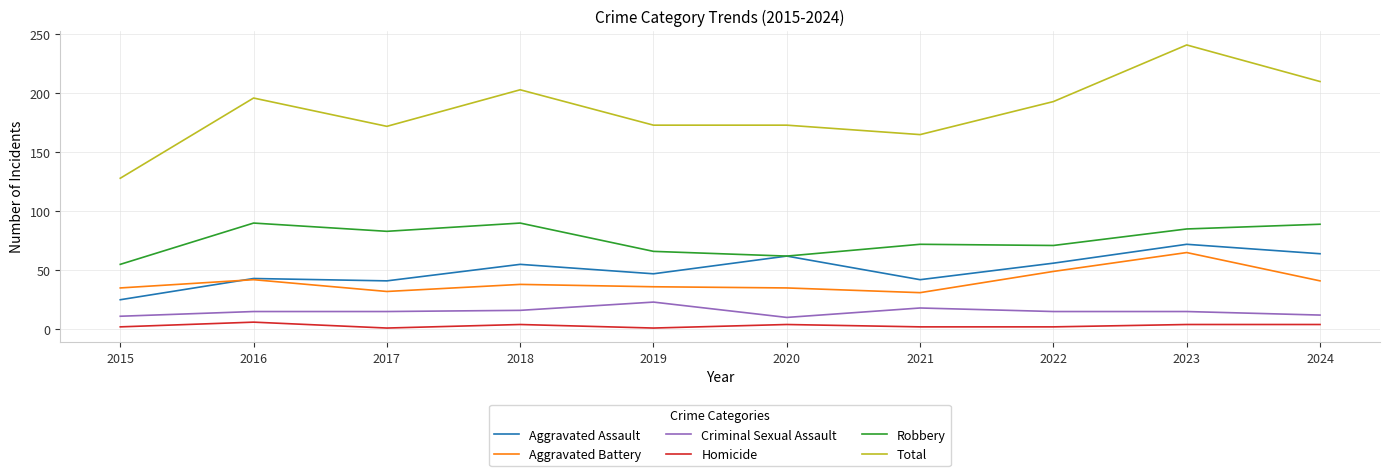

Is it true that Criminal Sexual Assault equals 25 at 2016?

False